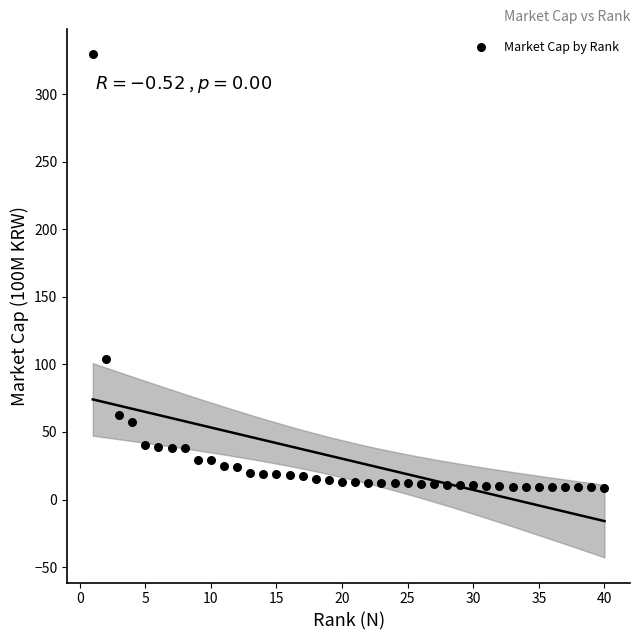

What is the range of X values (max minus min)?

39.0